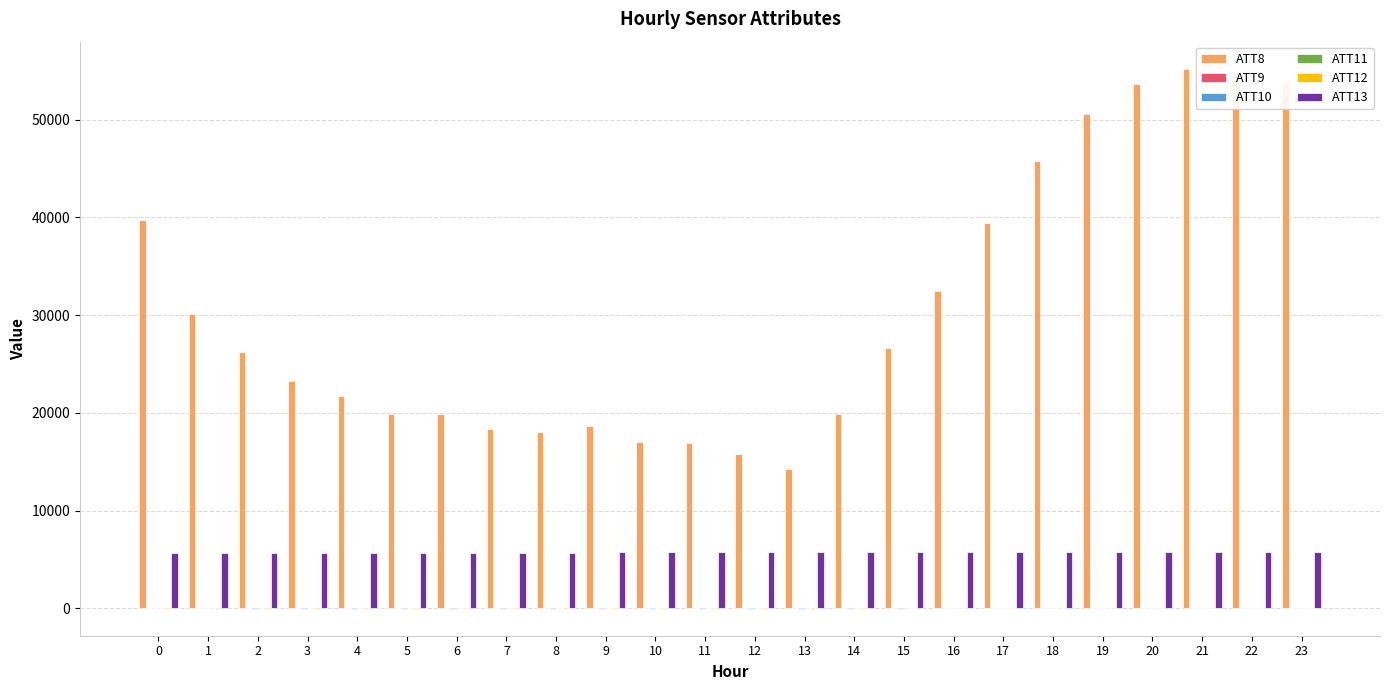

How many values in the ATT13 series exceed 5757?

12